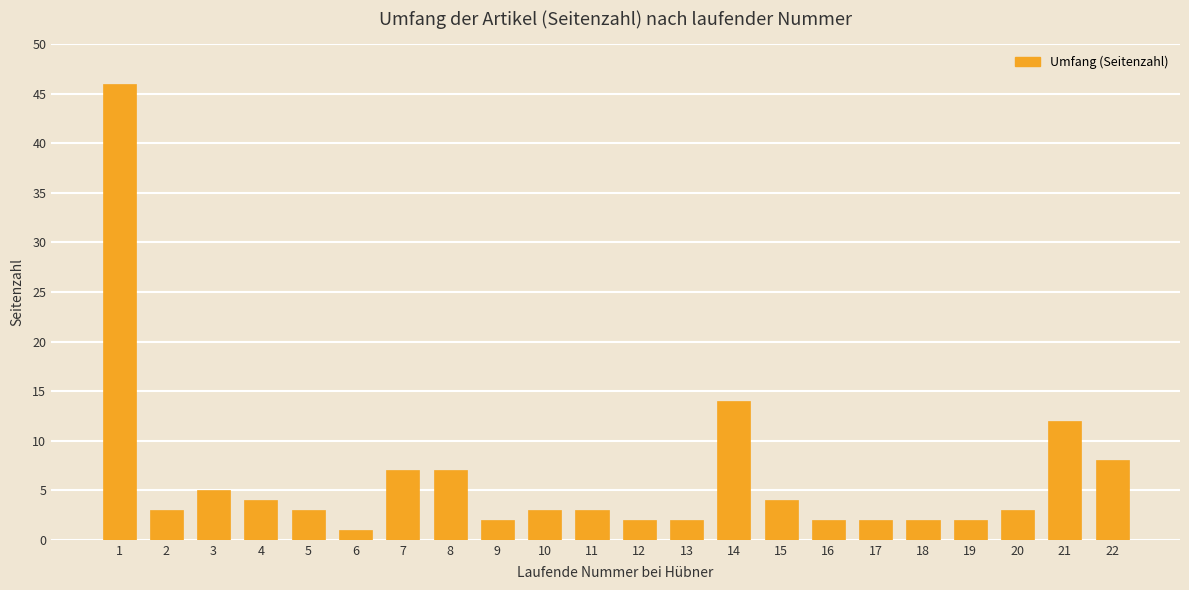

What is the value of the 2nd bar from the left?

3